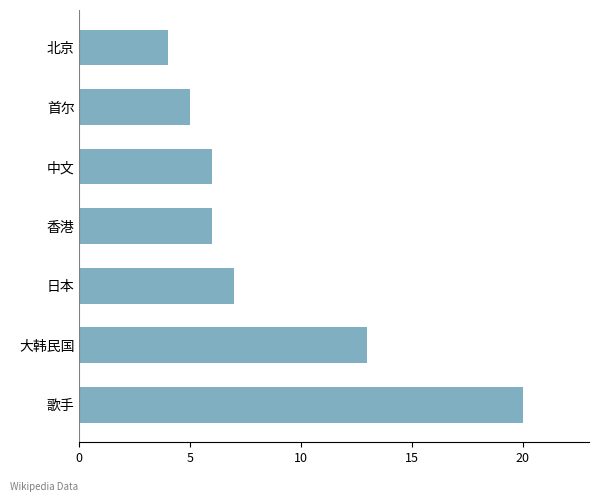

Reading bottom to top, what are all the values shown in this chart?

20	13	7	6	6	5	4